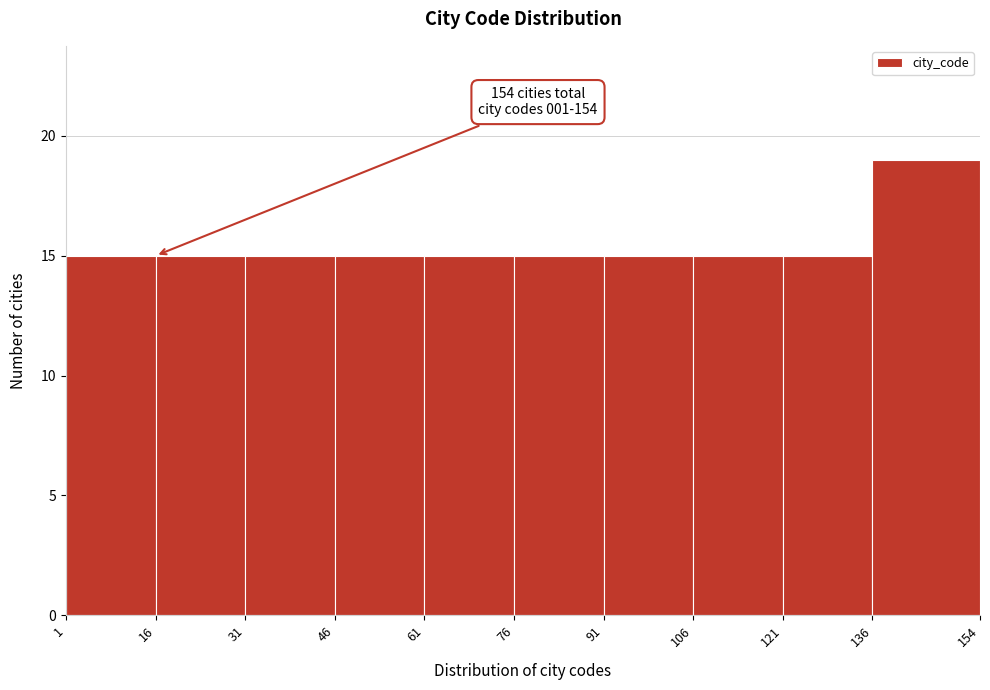

Which range on the x-axis has the tallest bar?

136 to 154